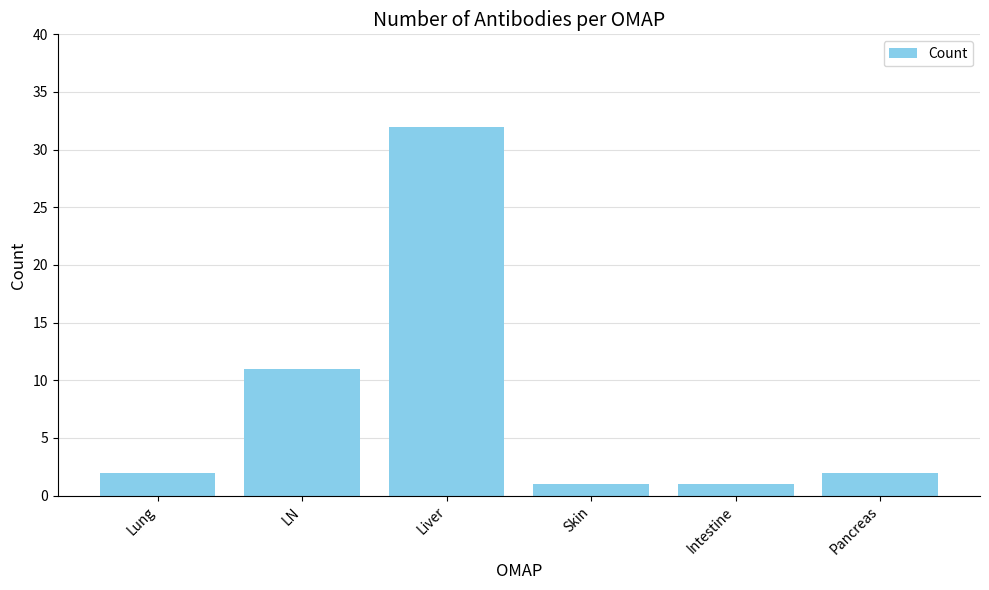

True or false: the data shows 11 at LN.

True